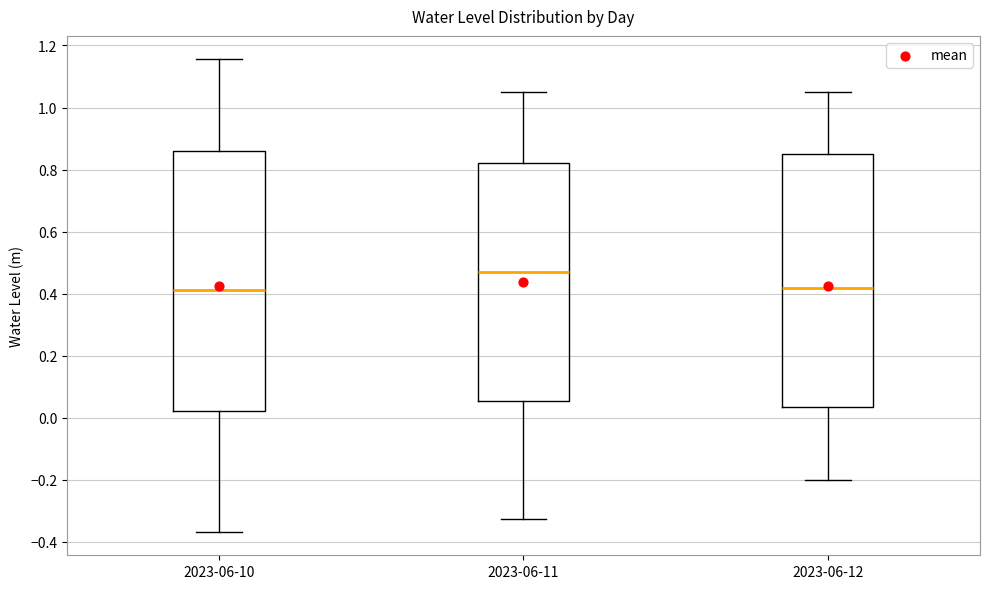

Which box is the tallest, from its lower edge to its upper edge?

2023-06-10